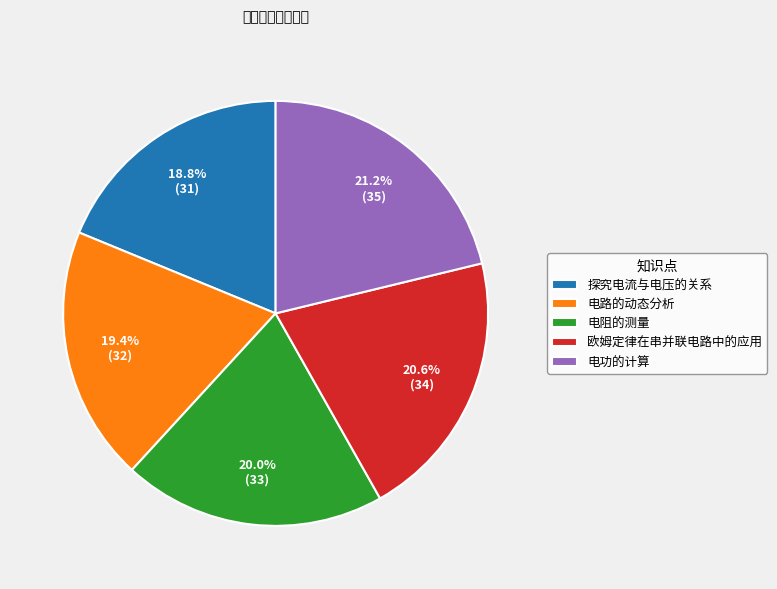

Is 电路的动态分析 the majority of the pie?

No